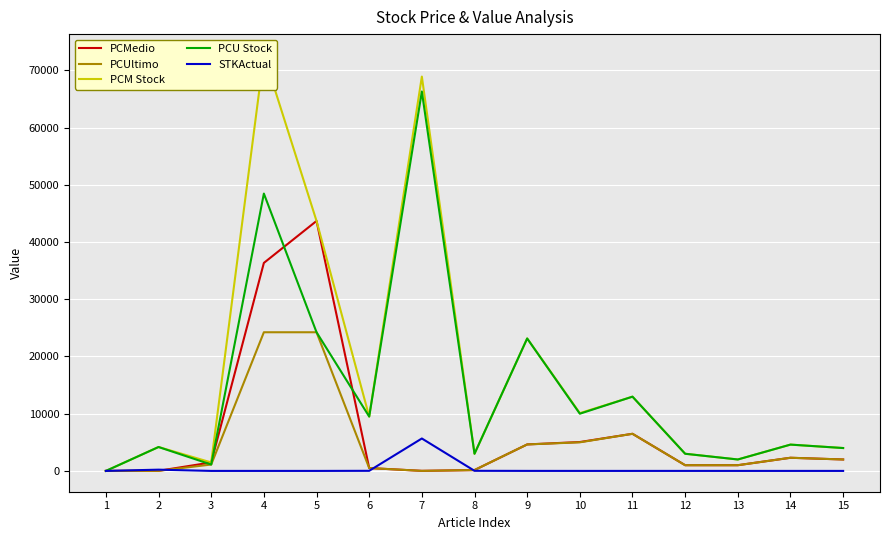

What is the greatest value displayed?

72714.0